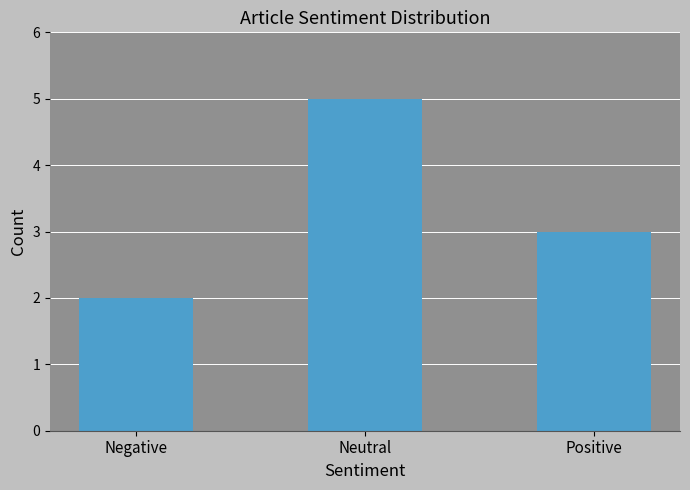

What position from the right is Negative?

3